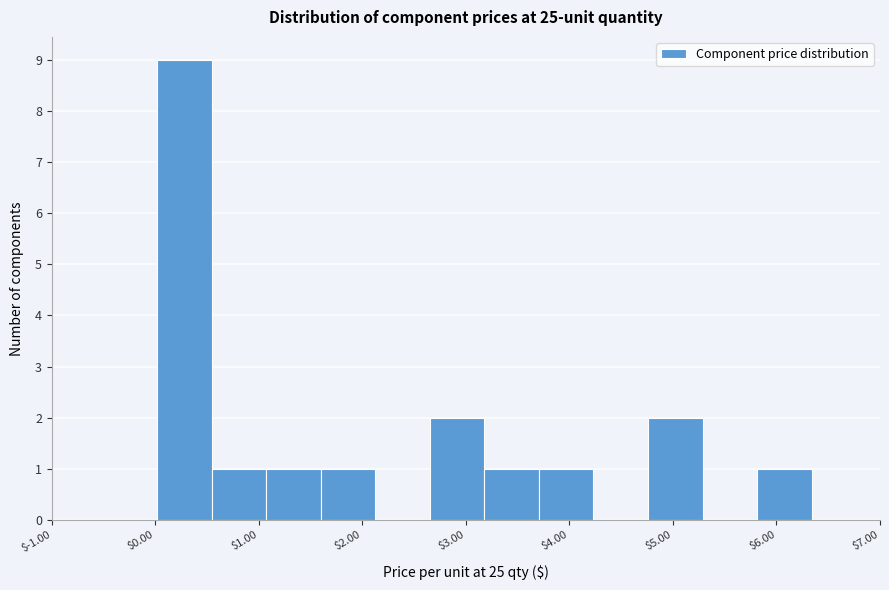

Which range on the x-axis has the tallest bar?

0.0 to 0.5